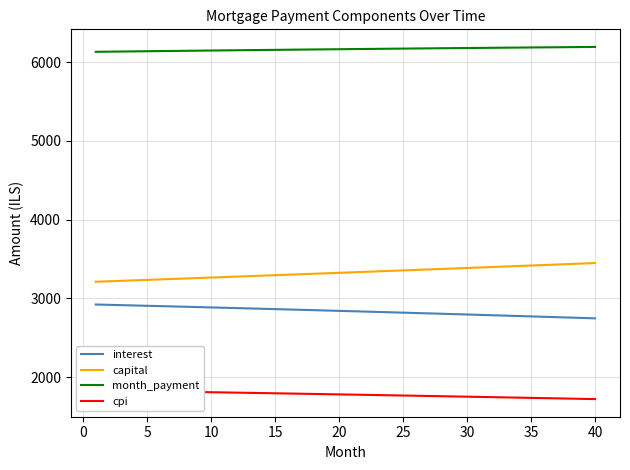

What is the minimum value for capital?

3211.0